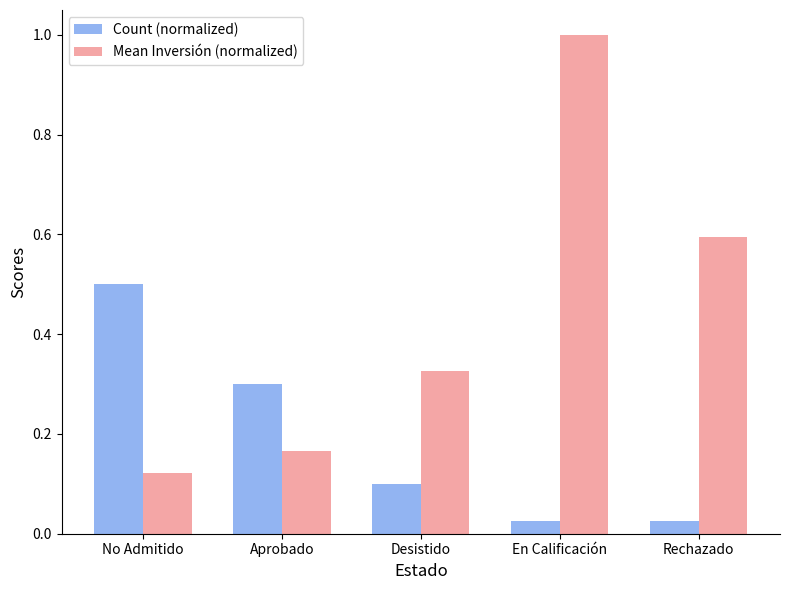

Which series has the largest range (max minus min)?

Mean Inversión (normalized)